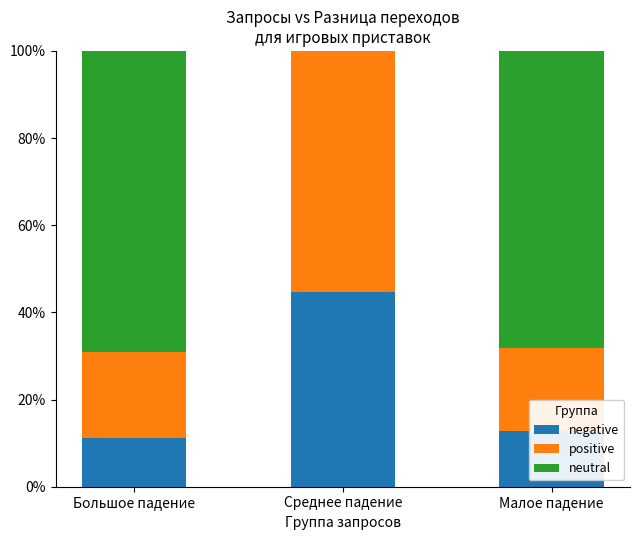

What is the total value across all series at Среднее падение?

100.0